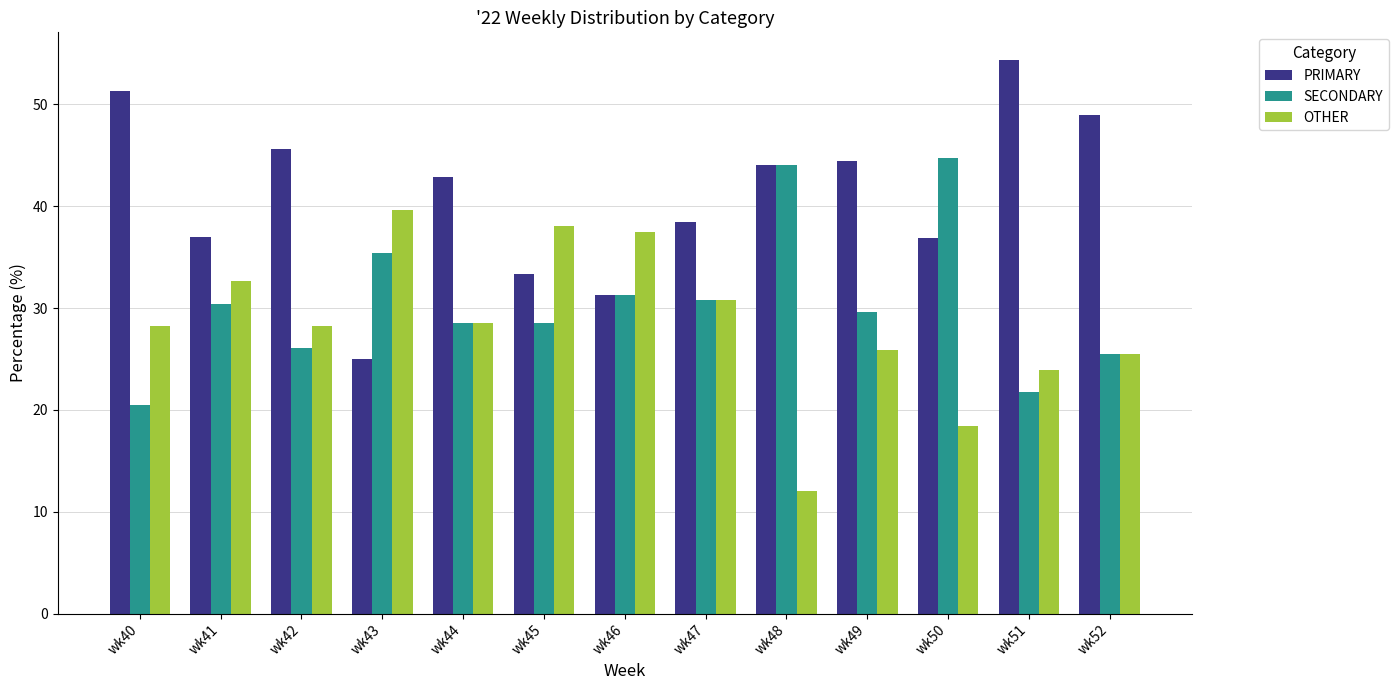

Which category has the highest value in the OTHER series?

wk43